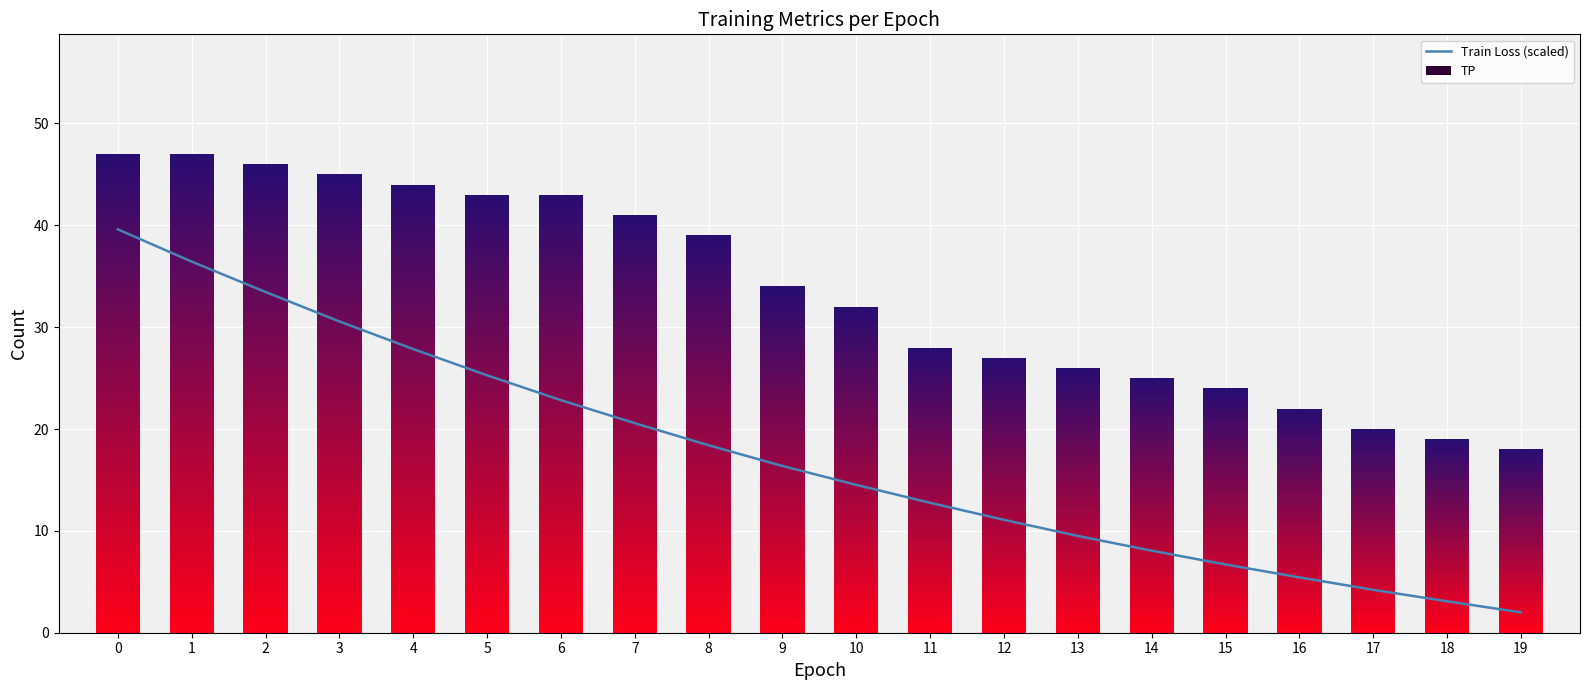

Count the number of values greater than 16.

10